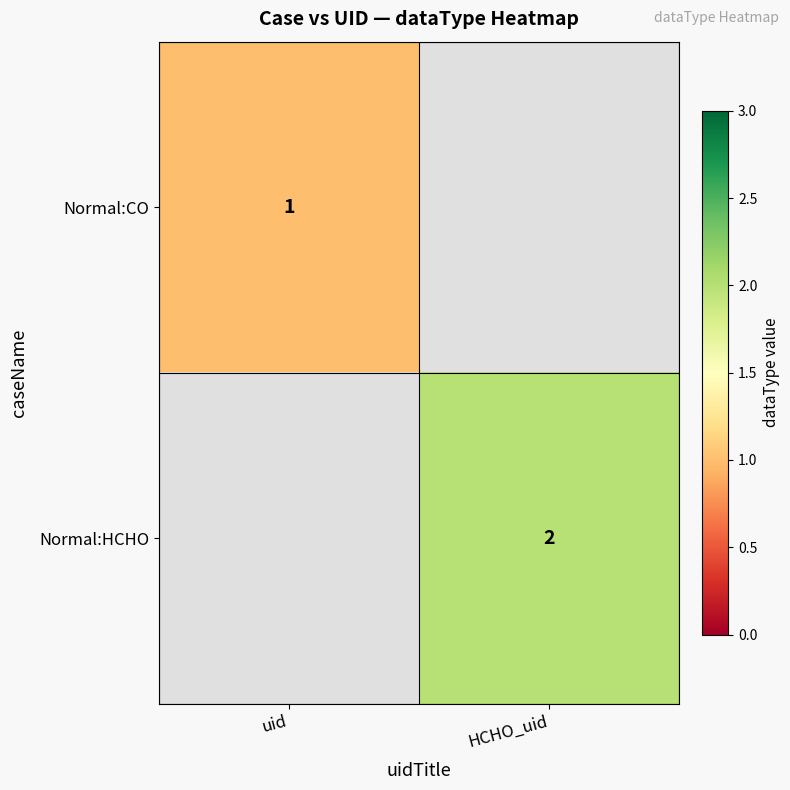

At how many categories does at least one series exceed 1?

1